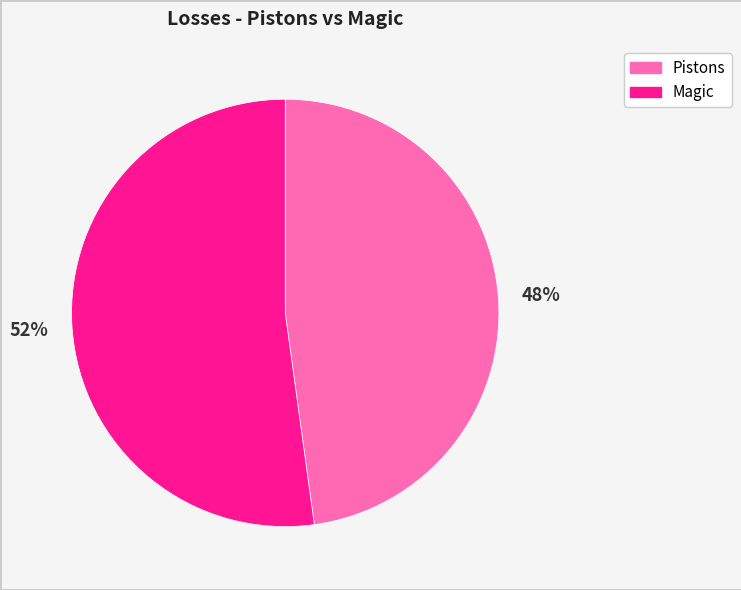

Approximately how many times larger is the value at Magic compared to Pistons?

1.1